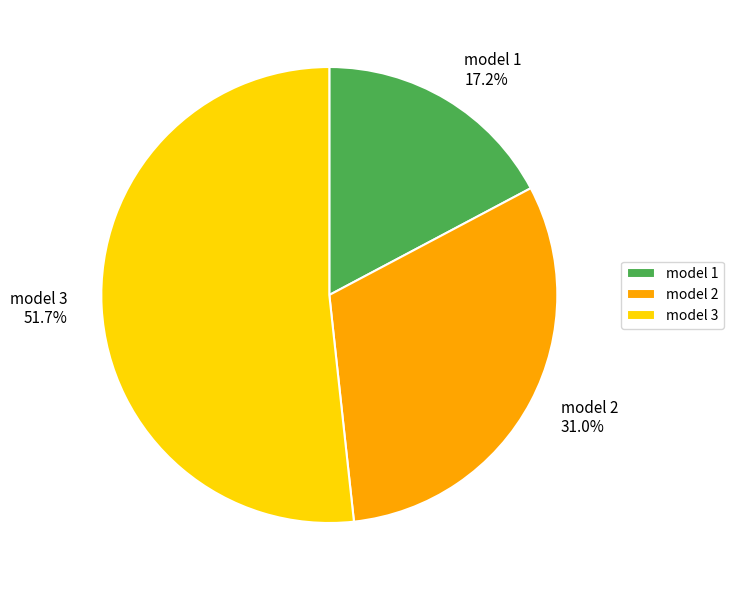

To the nearest percent, what portion does model 3 represent?

52%